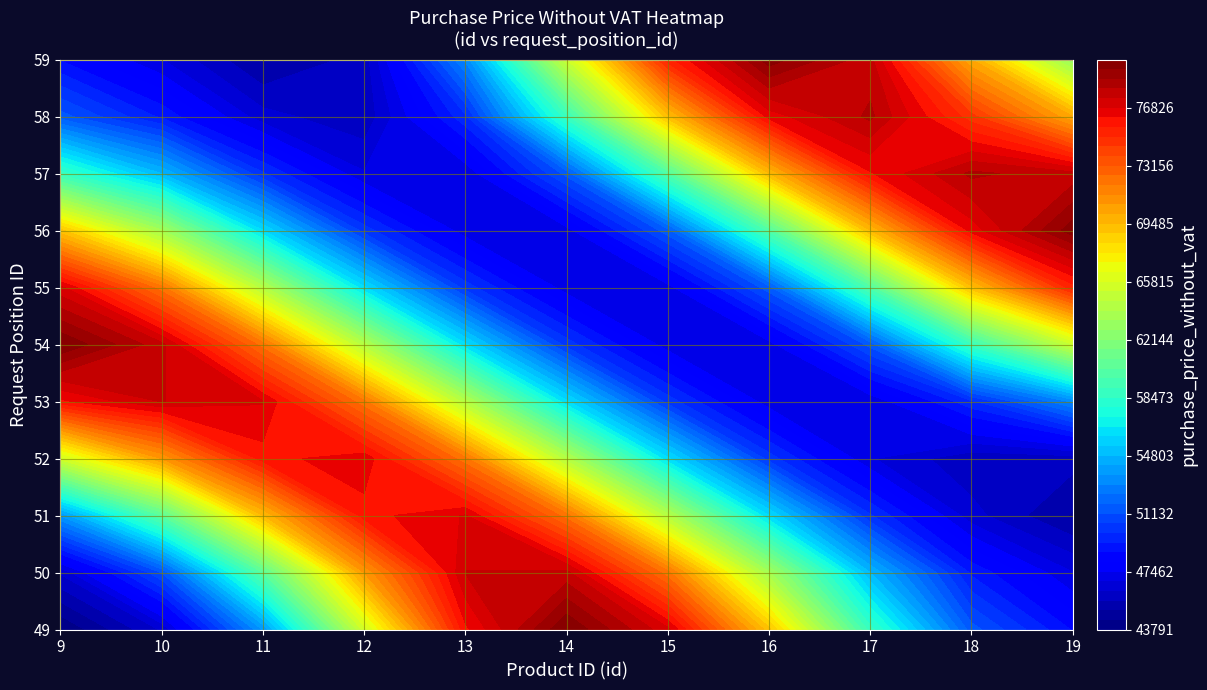

How many values in the 14 series exceed 51000?

5